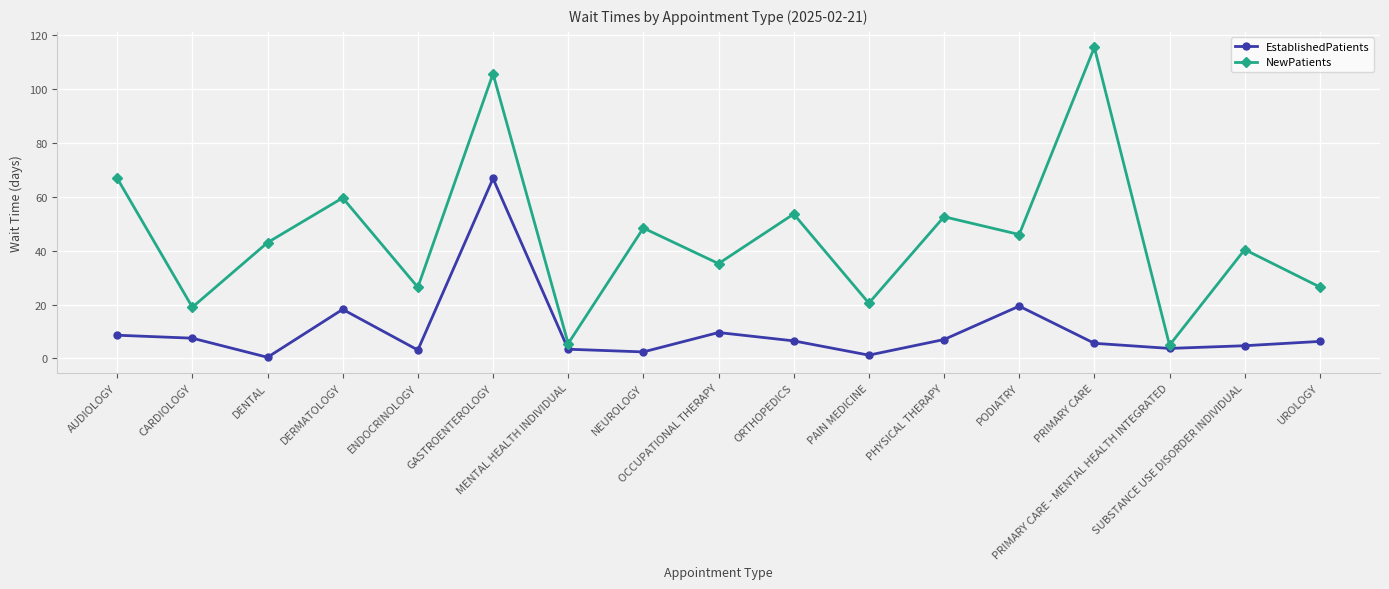

What is the maximum value shown in the chart?

115.5